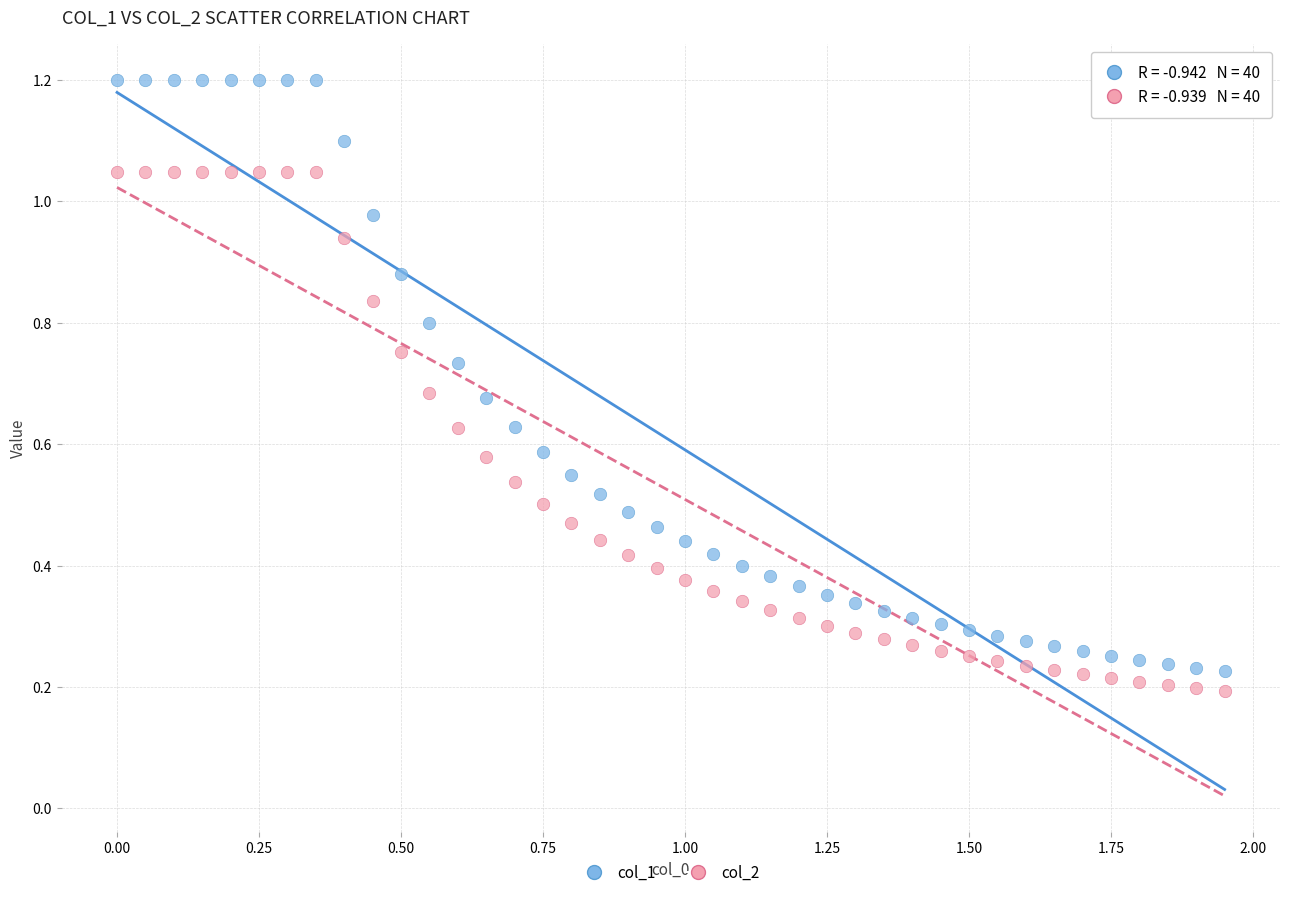

What are all the series names shown in the legend?

col_1, col_2